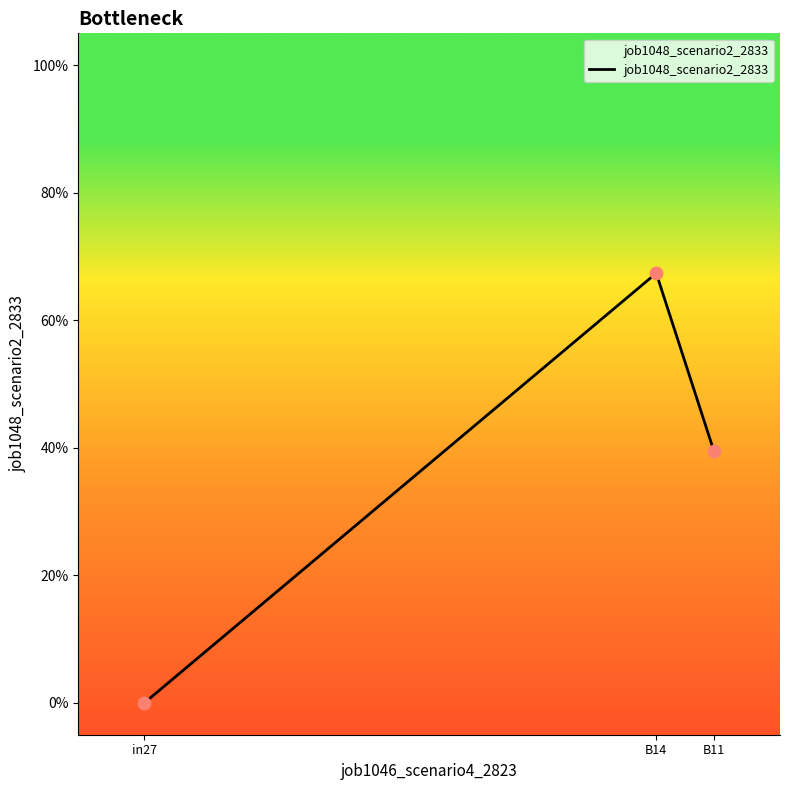

Between in27 and B14, which is larger?

B14